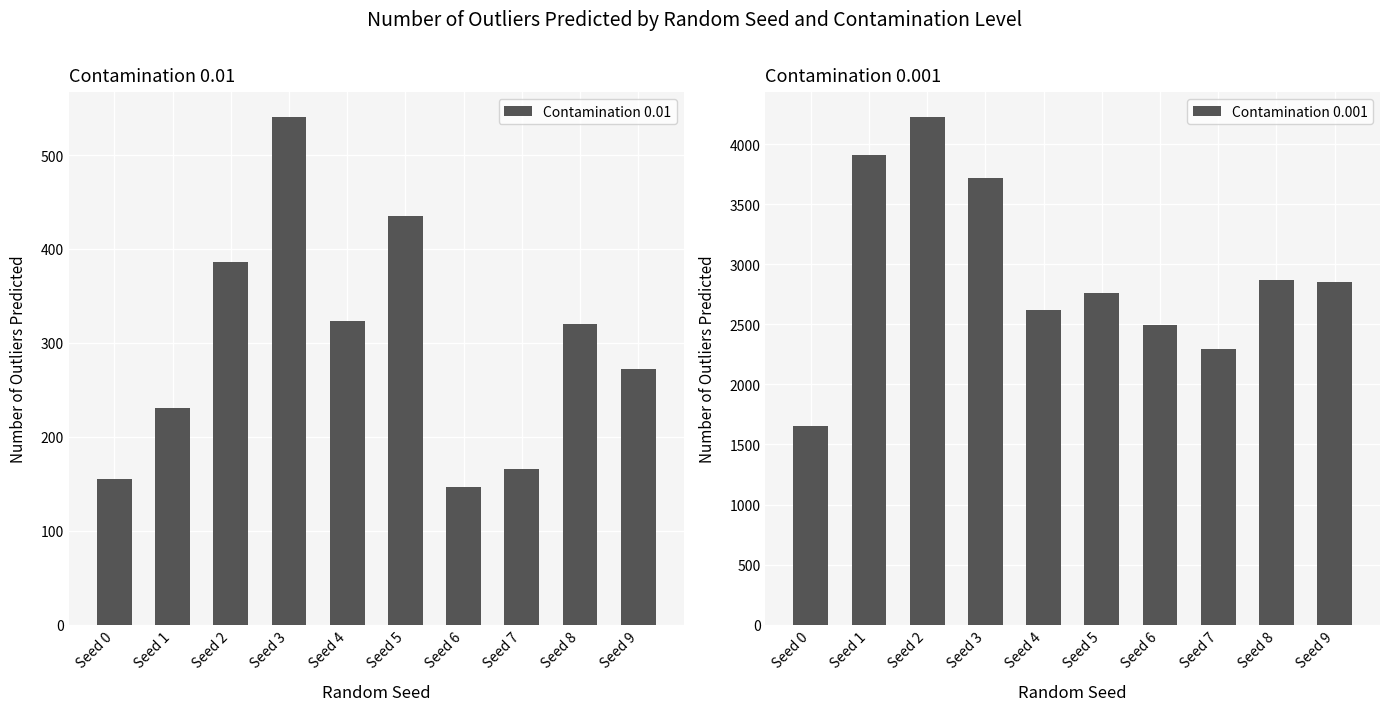

At which category is the sum across all series the highest?

Seed 2